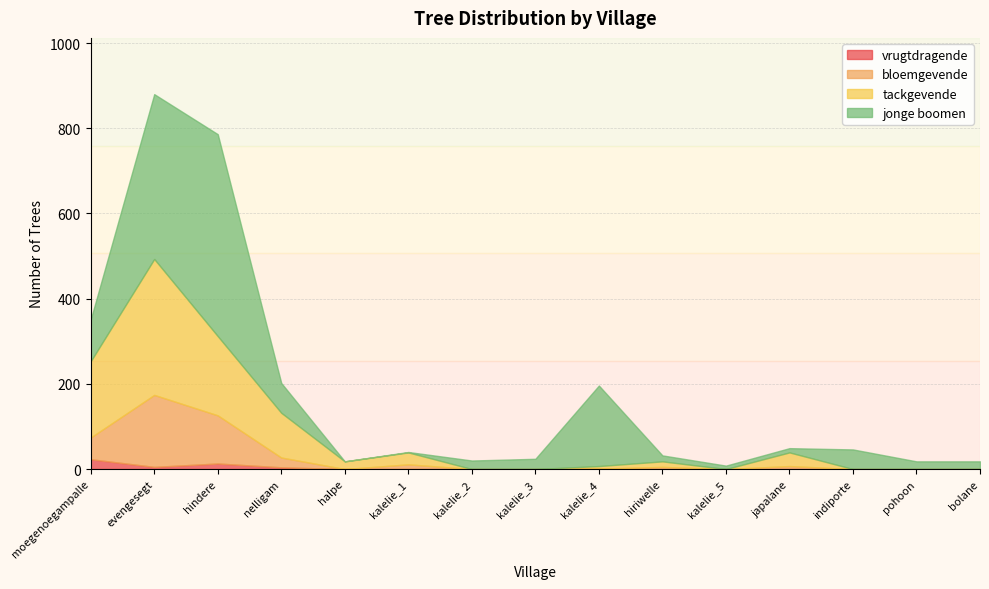

Reading left to right, transcribe all the data shown in this chart.

vrugtdragende: moegenoegampalle=23	evengesegt=5	hindere=13	nelligam=4	halpe=0	kalelie_1=0	kalelie_2=0	kalelie_3=0	kalelie_4=1	hiriwelle=0	kalelie_5=0	japalane=0	indiporte=0	pohoon=0	bolane=0
bloemgevende: moegenoegampalle=51	evengesegt=169	hindere=113	nelligam=23	halpe=0	kalelie_1=11	kalelie_2=0	kalelie_3=0	kalelie_4=0	hiriwelle=5	kalelie_5=0	japalane=7	indiporte=0	pohoon=0	bolane=0
tackgevende: moegenoegampalle=179	evengesegt=319	hindere=186	nelligam=105	halpe=18	kalelie_1=28	kalelie_2=0	kalelie_3=0	kalelie_4=6	hiriwelle=13	kalelie_5=0	japalane=32	indiporte=0	pohoon=0	bolane=0
jonge boomen: moegenoegampalle=98	evengesegt=387	hindere=474	nelligam=70	halpe=0	kalelie_1=1	kalelie_2=20	kalelie_3=24	kalelie_4=189	hiriwelle=14	kalelie_5=8	japalane=10	indiporte=46	pohoon=18	bolane=18